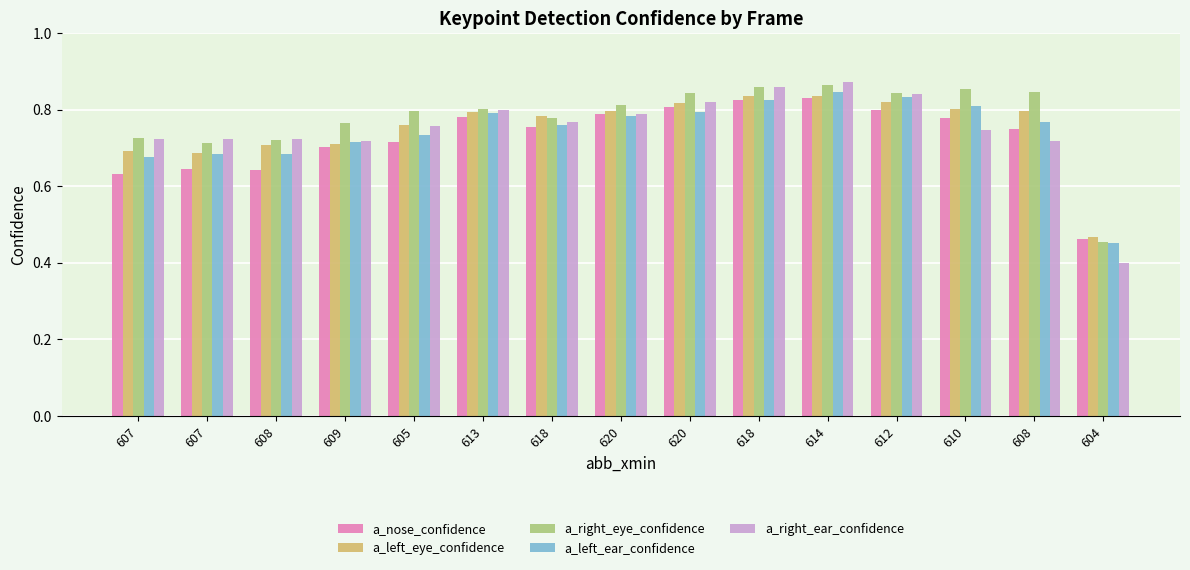

Is it true that a_left_eye_confidence equals 1.3 at 610?

False